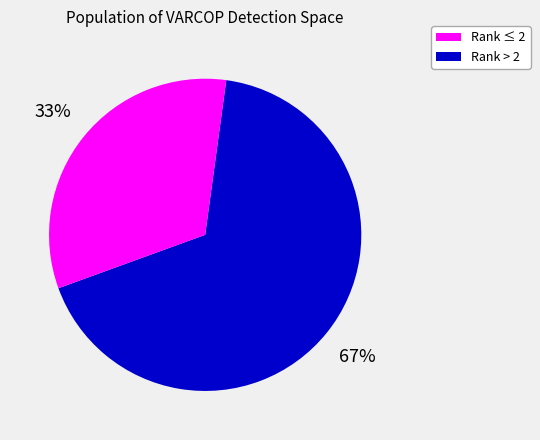

Is there any slice that represents more than half of the pie?

Yes